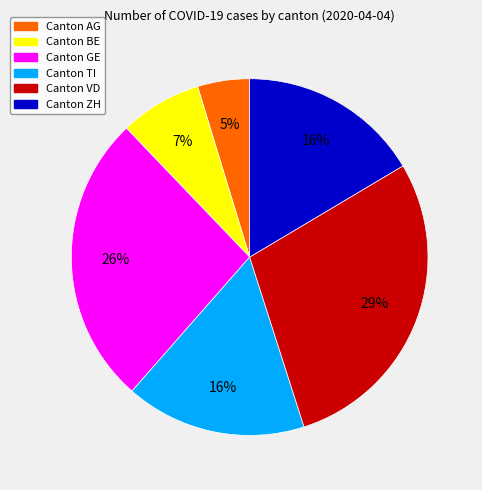

Is there any slice that represents more than half of the pie?

No